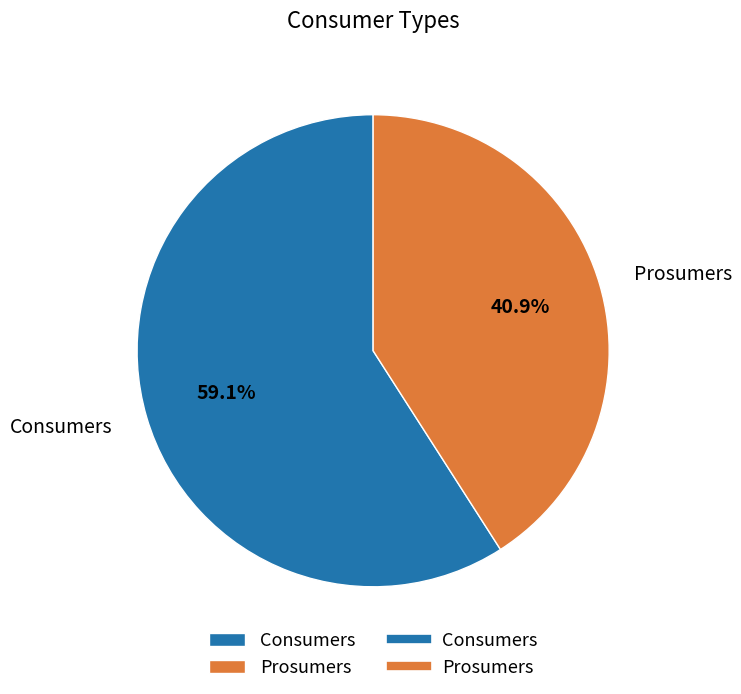

Which category has the smallest portion of the pie?

Prosumers